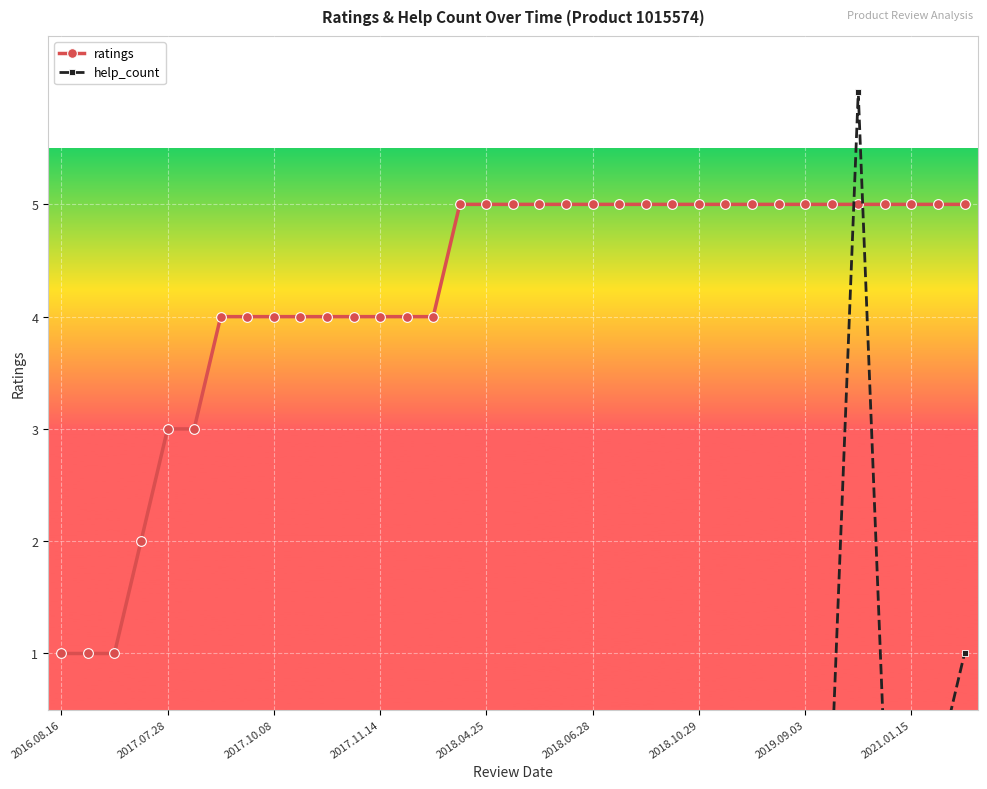

Reading right to left, list all the values displayed in this chart.

ratings: 5	5	5	5	5	5	5	5	5	5	5	5	5	5	5	5	5	5	5	5	4	4	4	4	4	4	4	4	4	3	3	2	1	1	1
help_count: 1	0	0	0	6	0	0	0	0	0	0	0	0	0	0	0	0	0	0	0	0	0	0	0	0	0	0	0	0	0	0	0	0	0	0